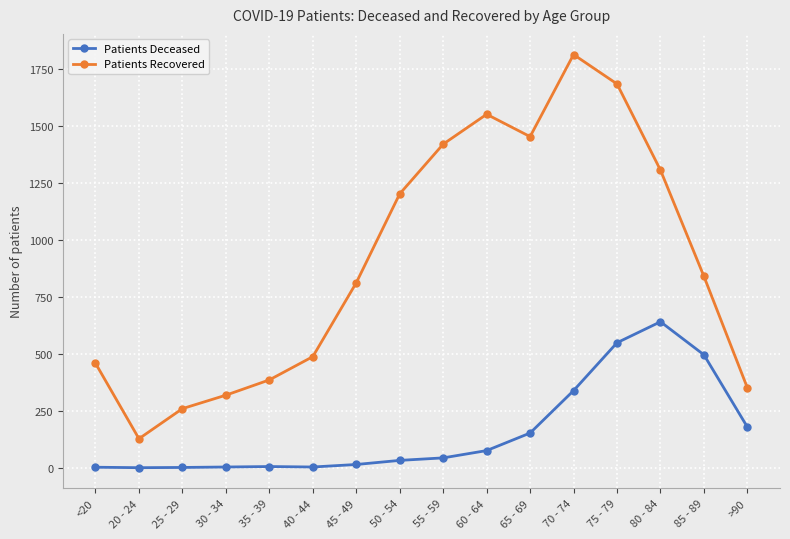

Which category has the highest value across all series?

70 - 74